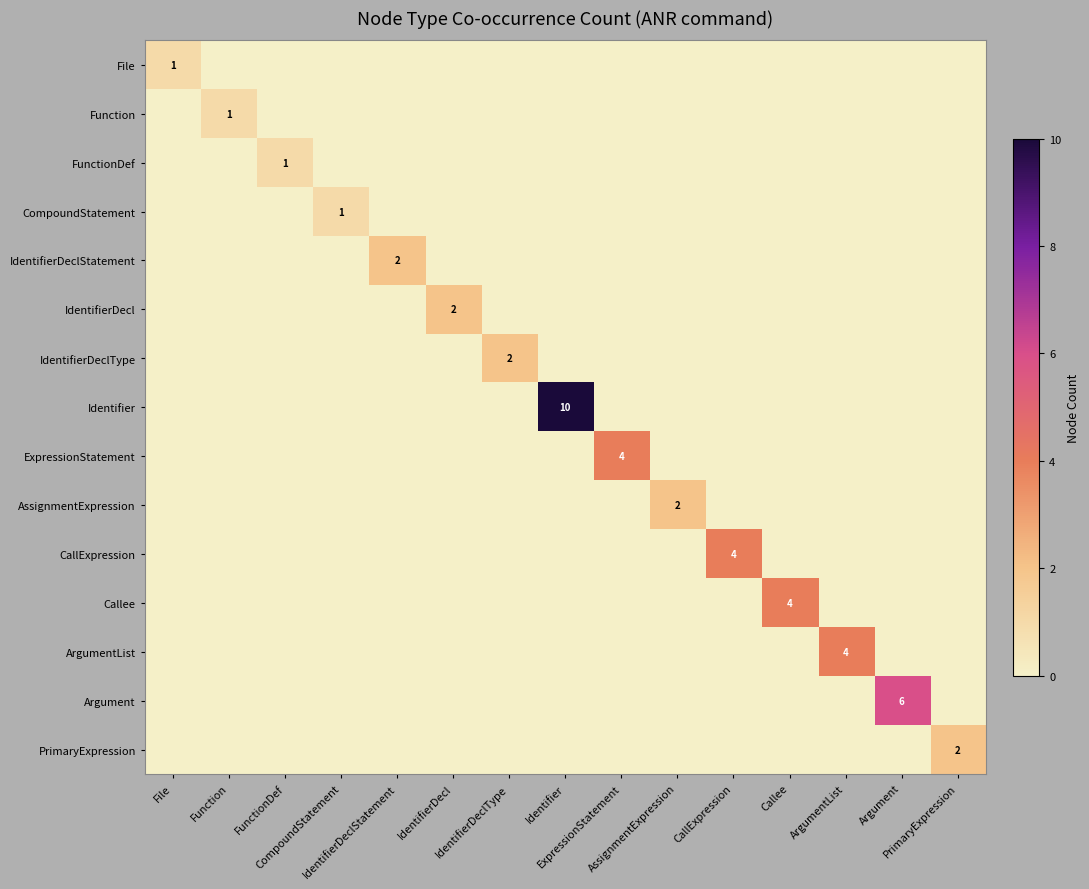

Is the value of AssignmentExpression at Identifier greater than the value of FunctionDef at CompoundStatement?

No